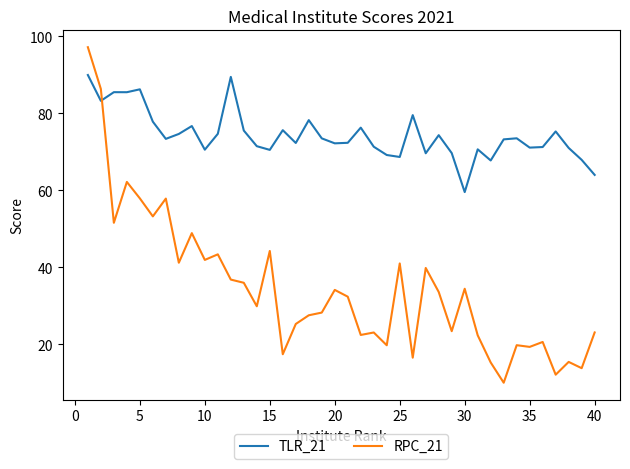

List the series in order of their overall mean, lowest first.

RPC_21, TLR_21